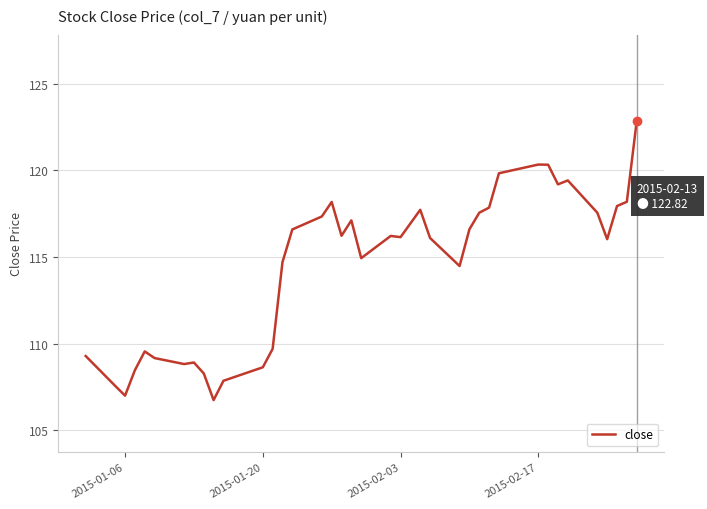

True or false: the data has more than 1 interior local peaks.

True